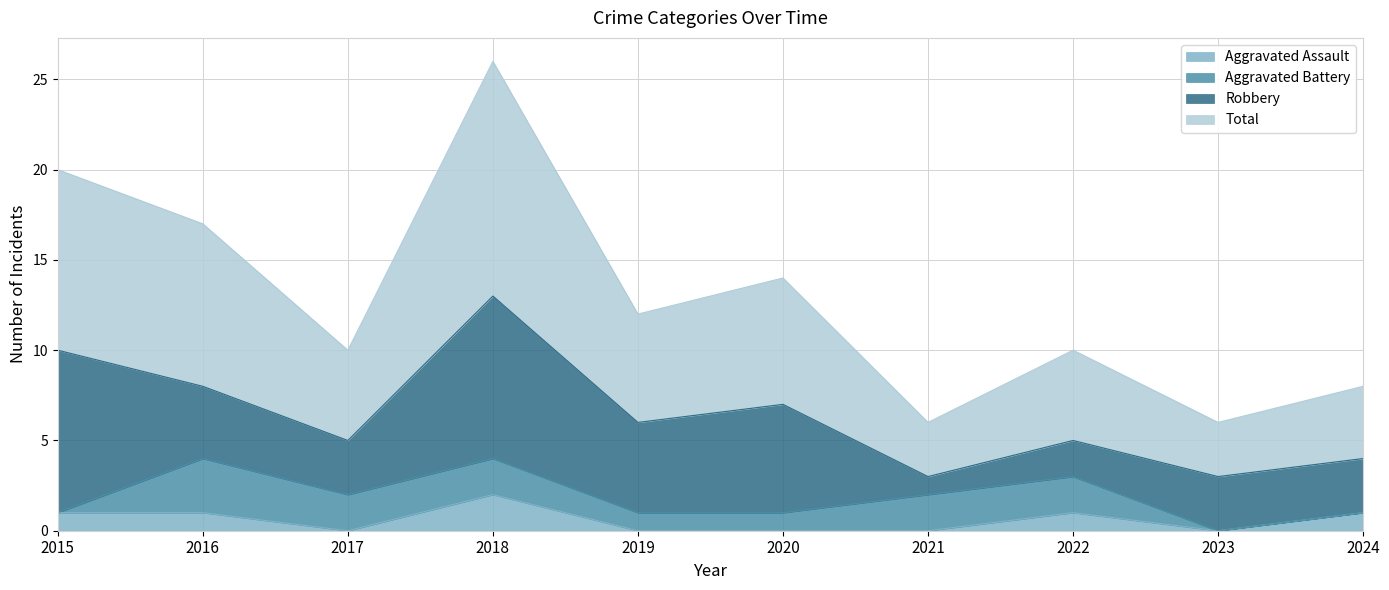

How many positive values does the Aggravated Assault series have?

5